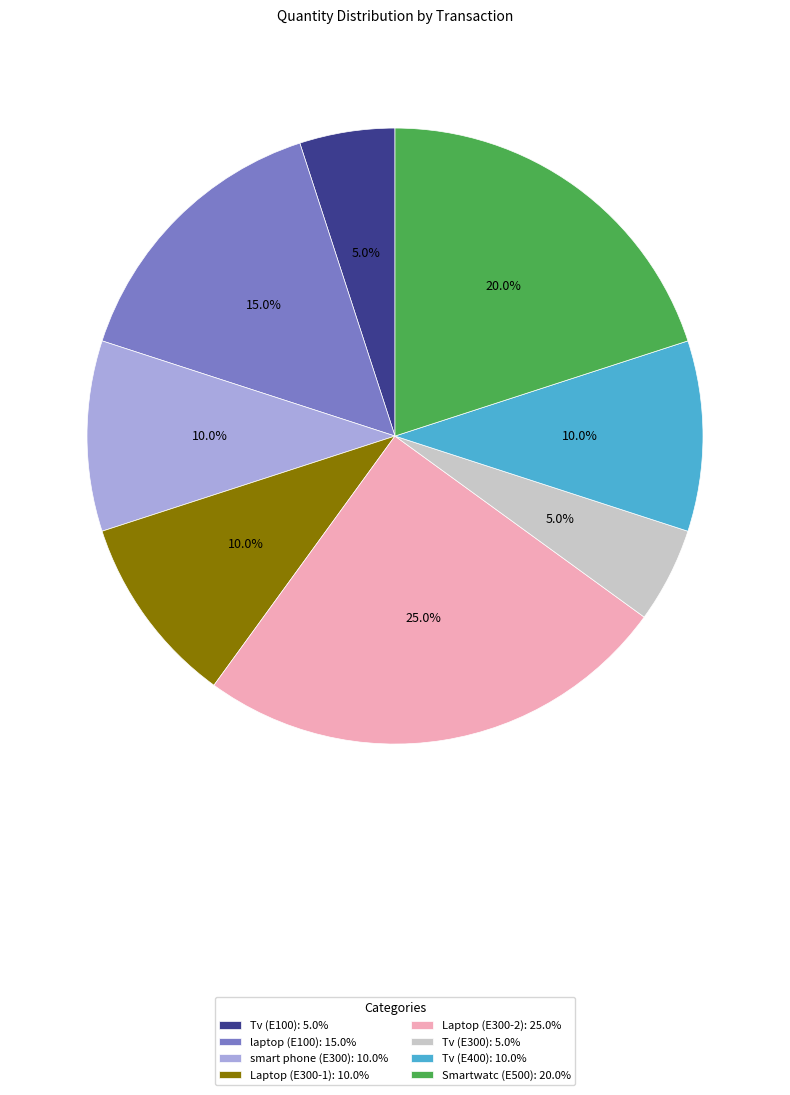

Does smart phone (E300) account for over 50% of the chart?

No